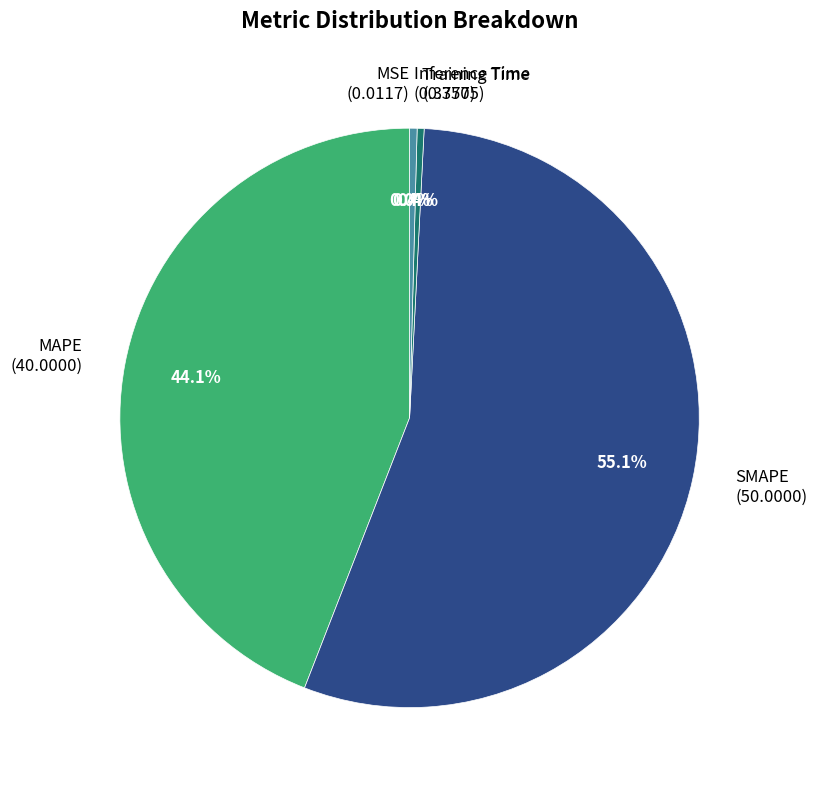

True or false: Inference Time accounts for 0% of the total.

True